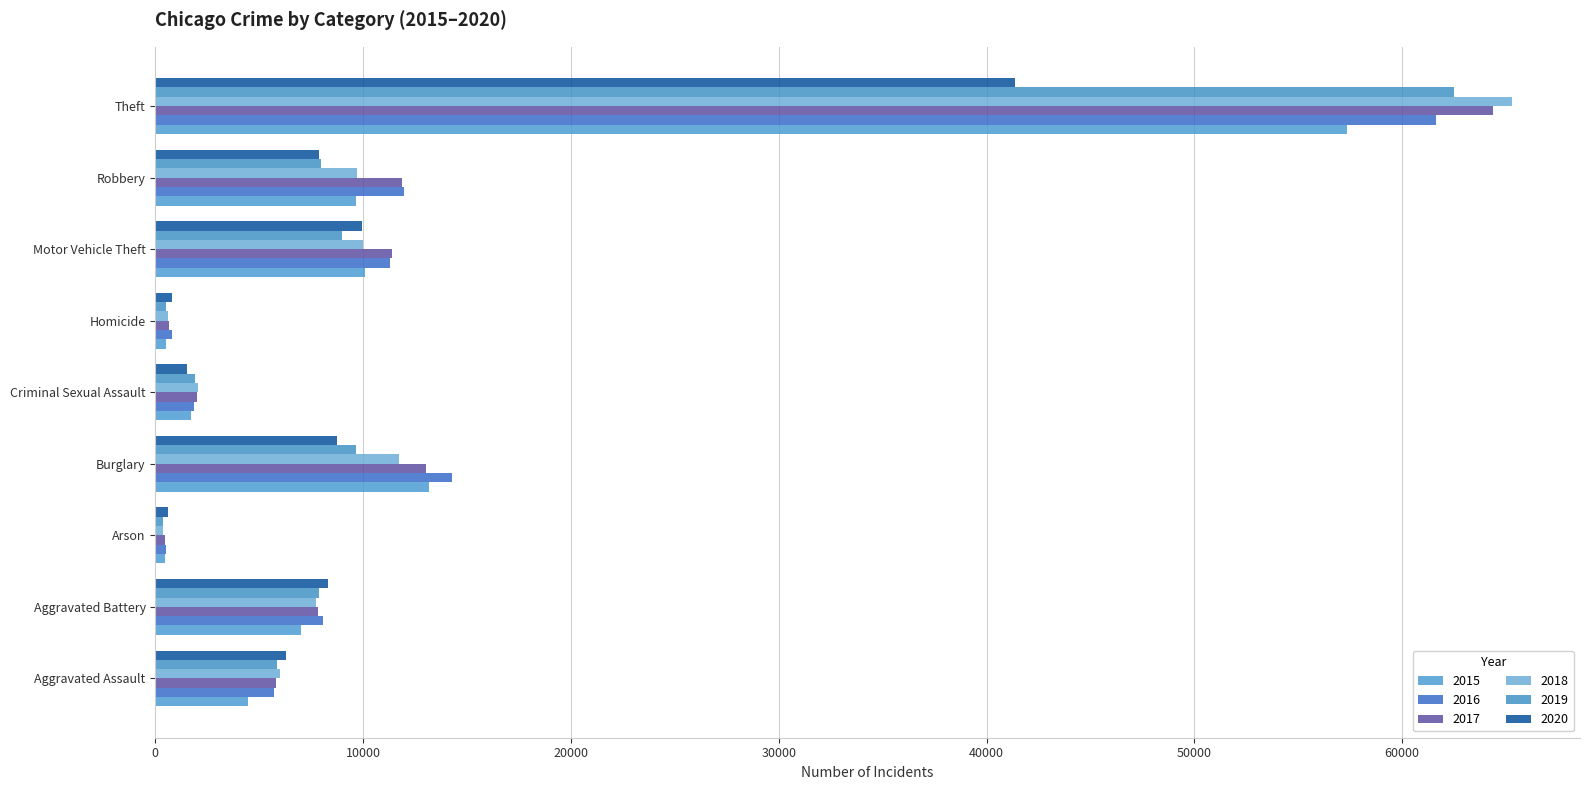

How many data points in 2019 are less than 7858?

4